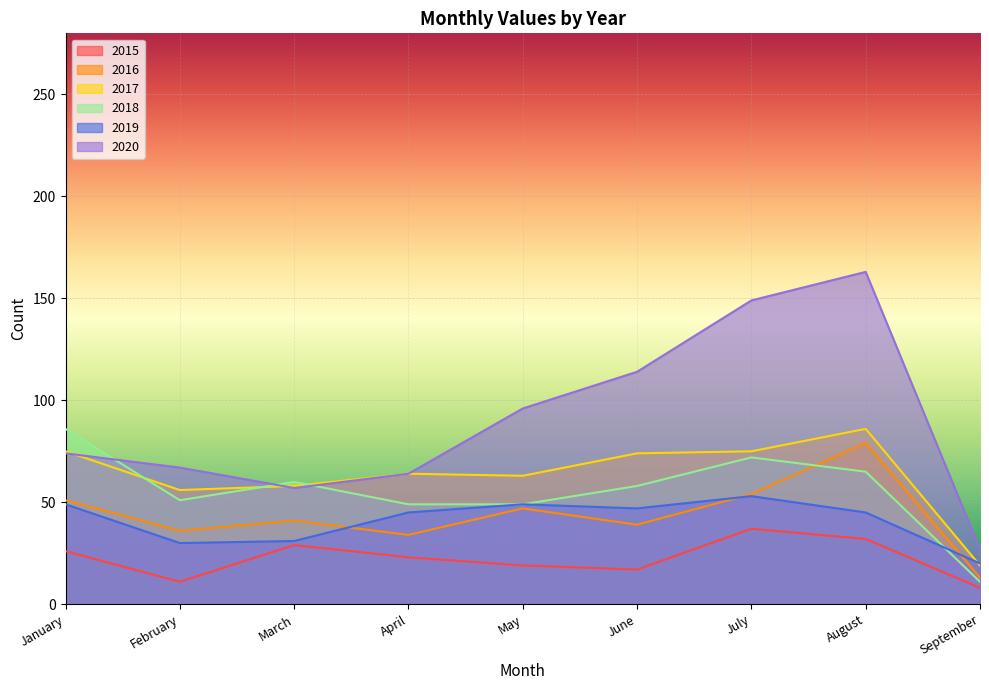

How many lines are shown in the chart?

6